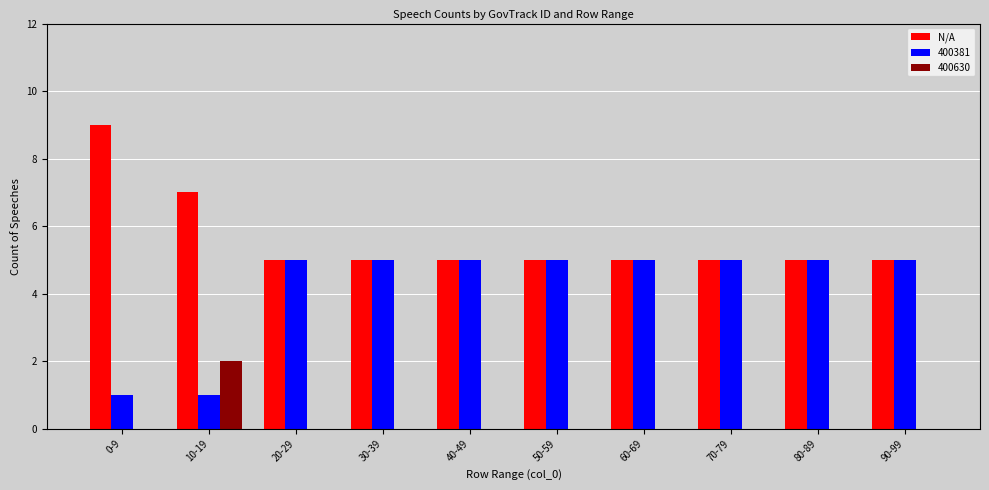

What is the maximum value shown in the chart?

9